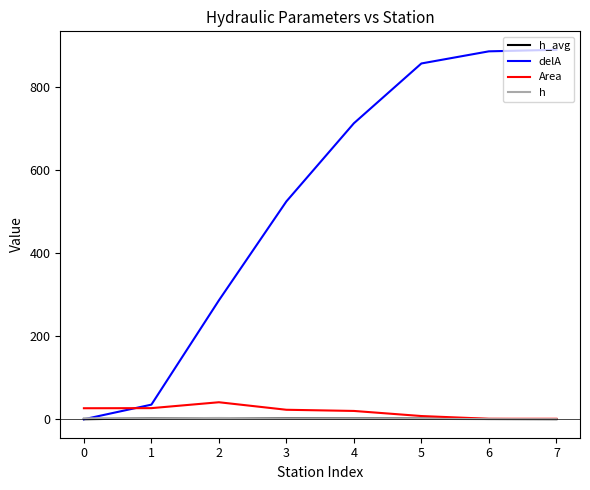

Which series has the largest range (max minus min)?

delA